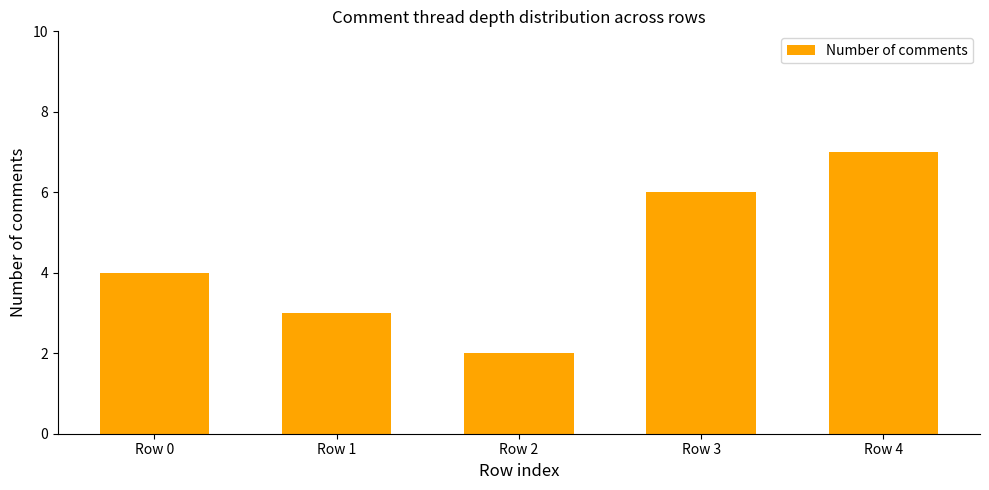

Count the values in the range 3 to 6.

3